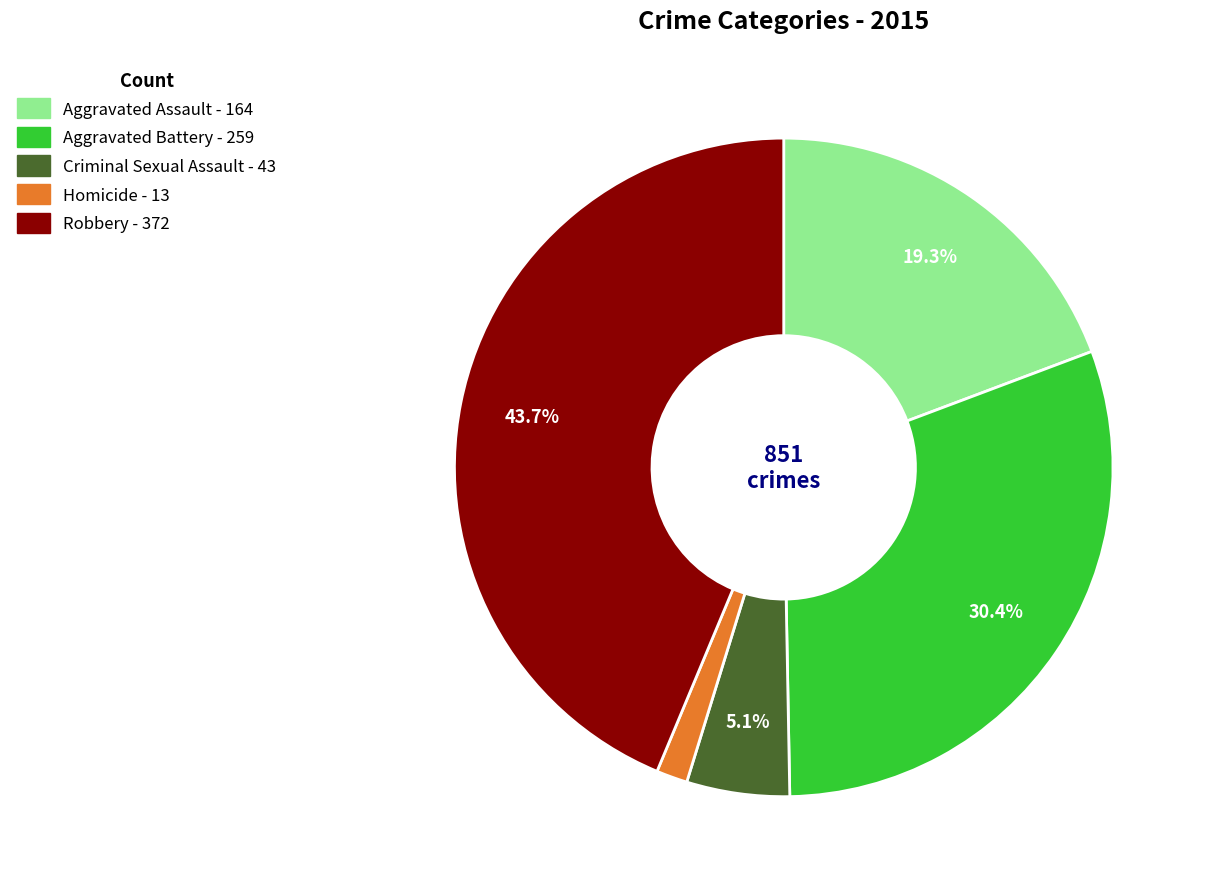

Rank the categories by value from lowest to highest.

Homicide, Criminal Sexual Assault, Aggravated Assault, Aggravated Battery, Robbery